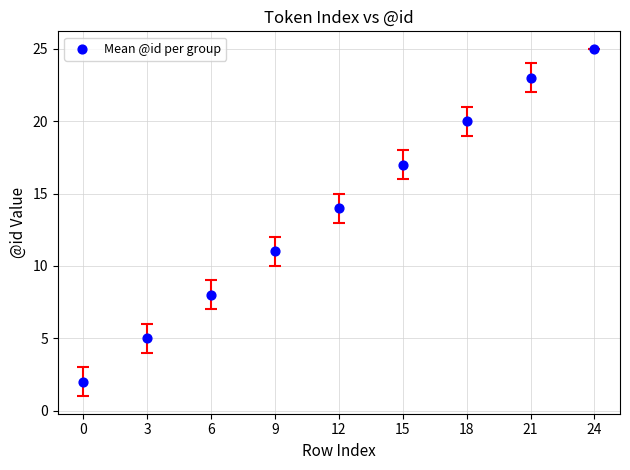

What is the average Y value?

14